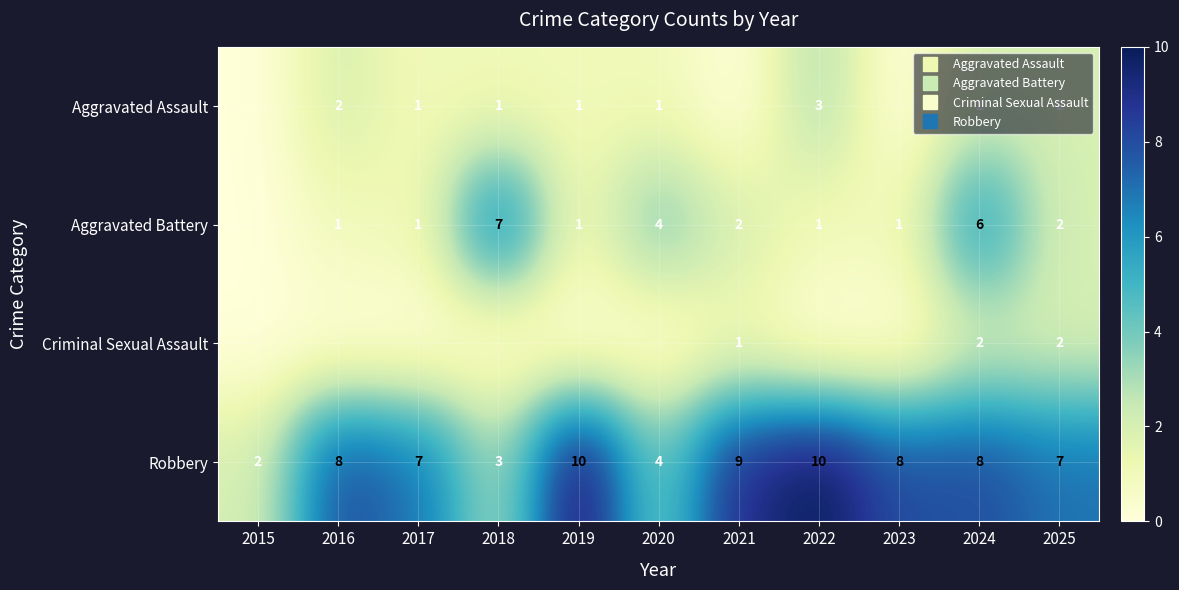

What is the spread (max minus min) of values at 2021?

9